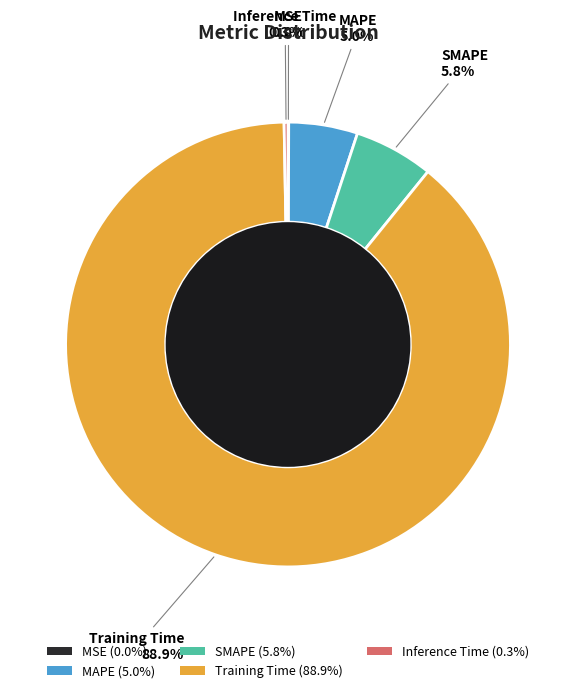

Which category has the biggest portion of the pie?

Training Time